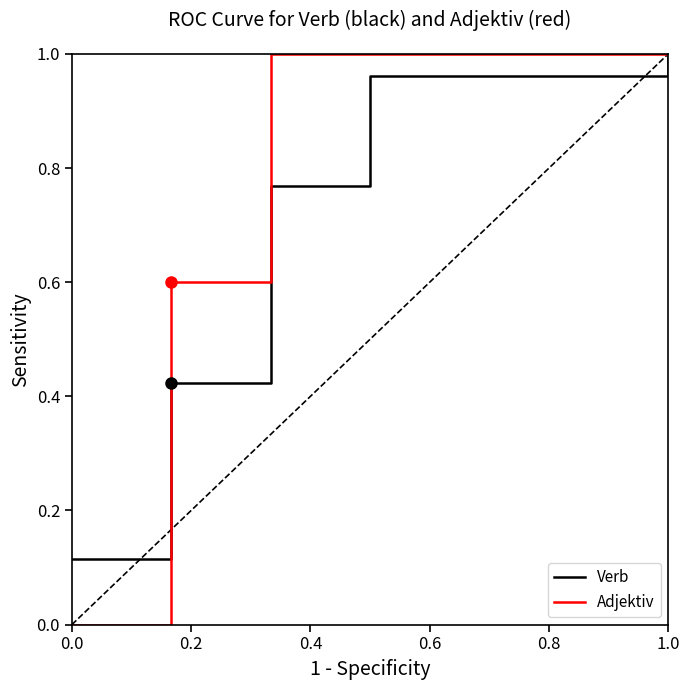

Which series has the largest range (max minus min)?

Adjektiv